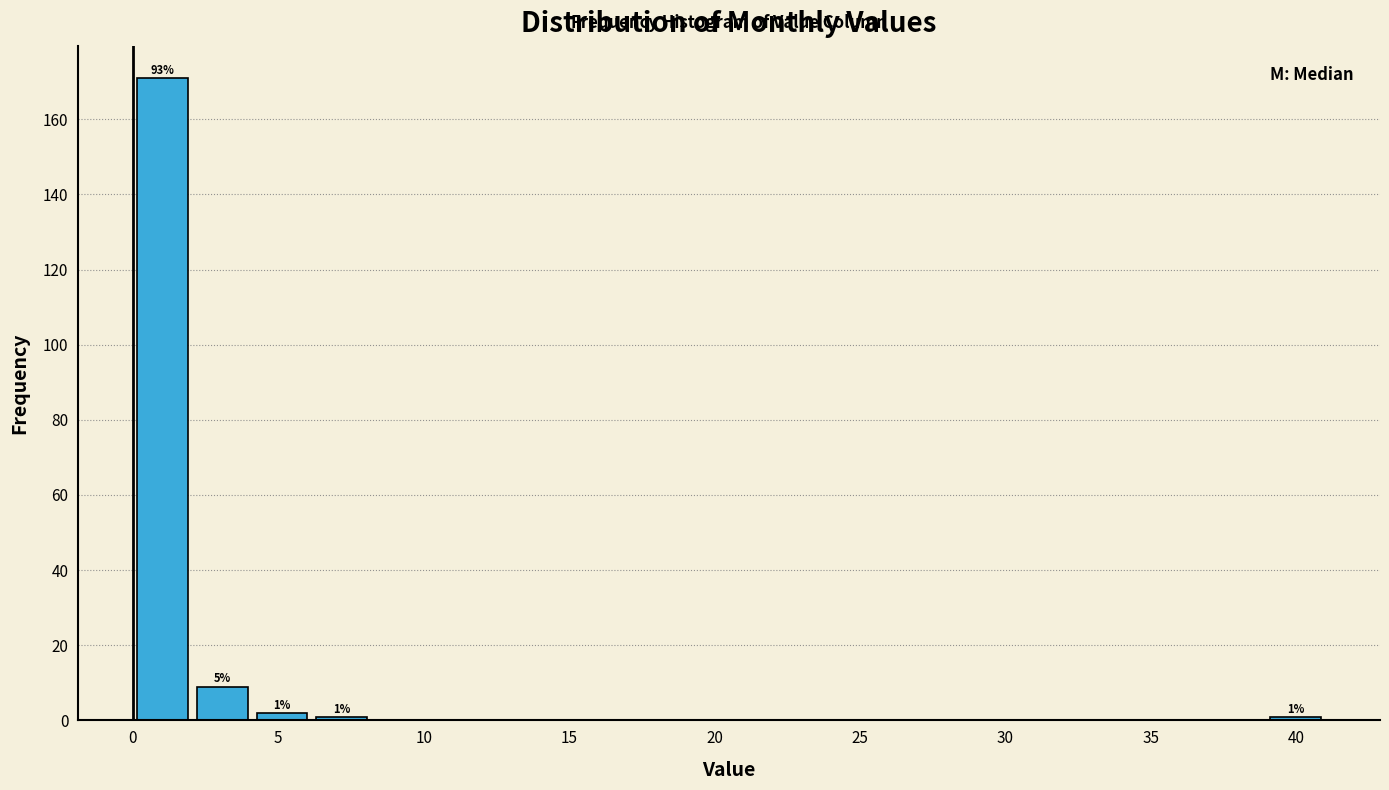

Over which range of the x-axis is the bar tallest?

0.00 to 2.05